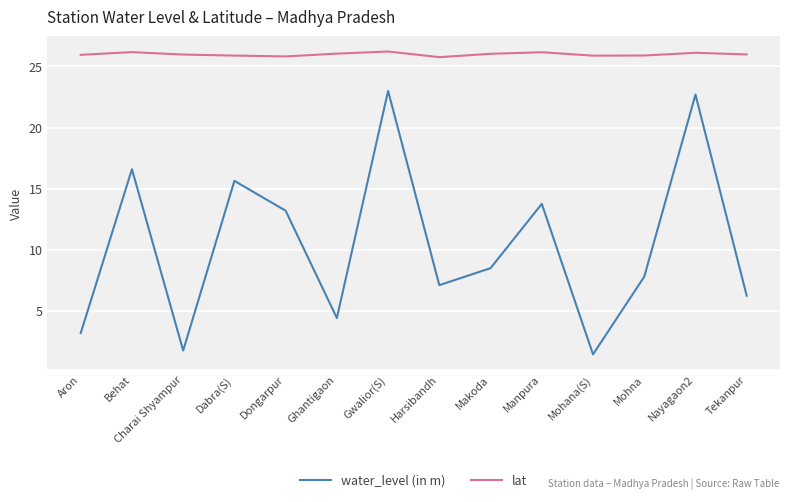

Is it true that lat equals 25.8 at Dongarpur?

True